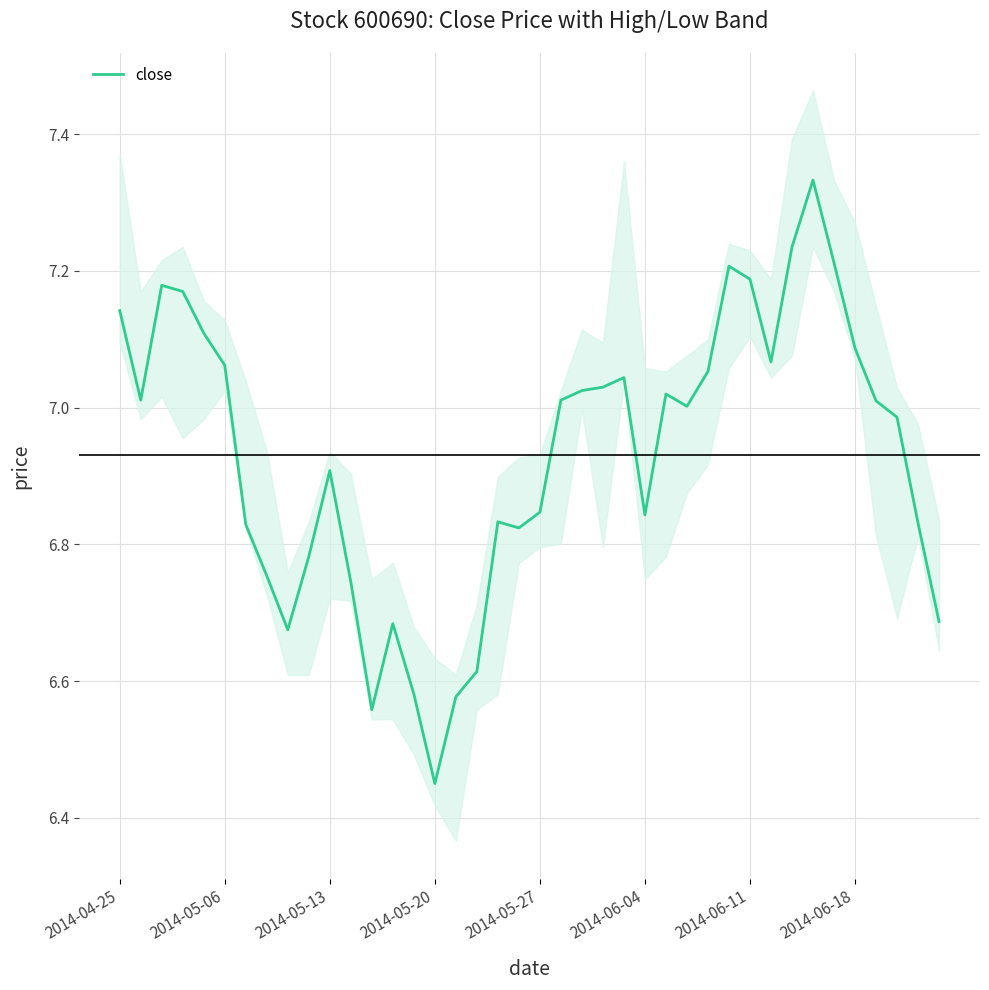

At which label does close reach its minimum?

2014-05-20